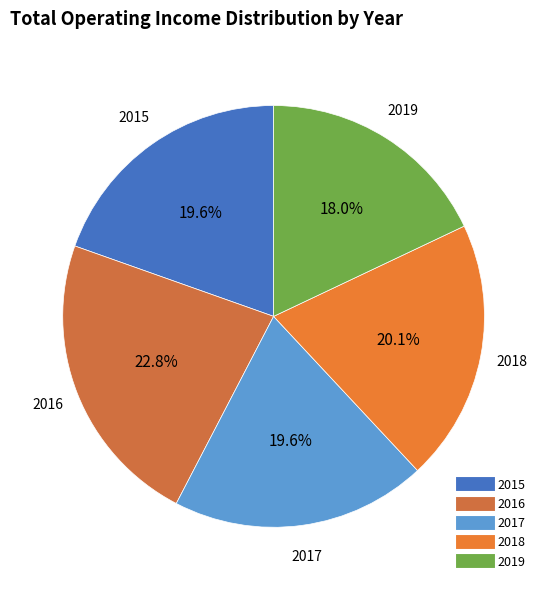

Between 2018 and 2019, which is larger?

2018